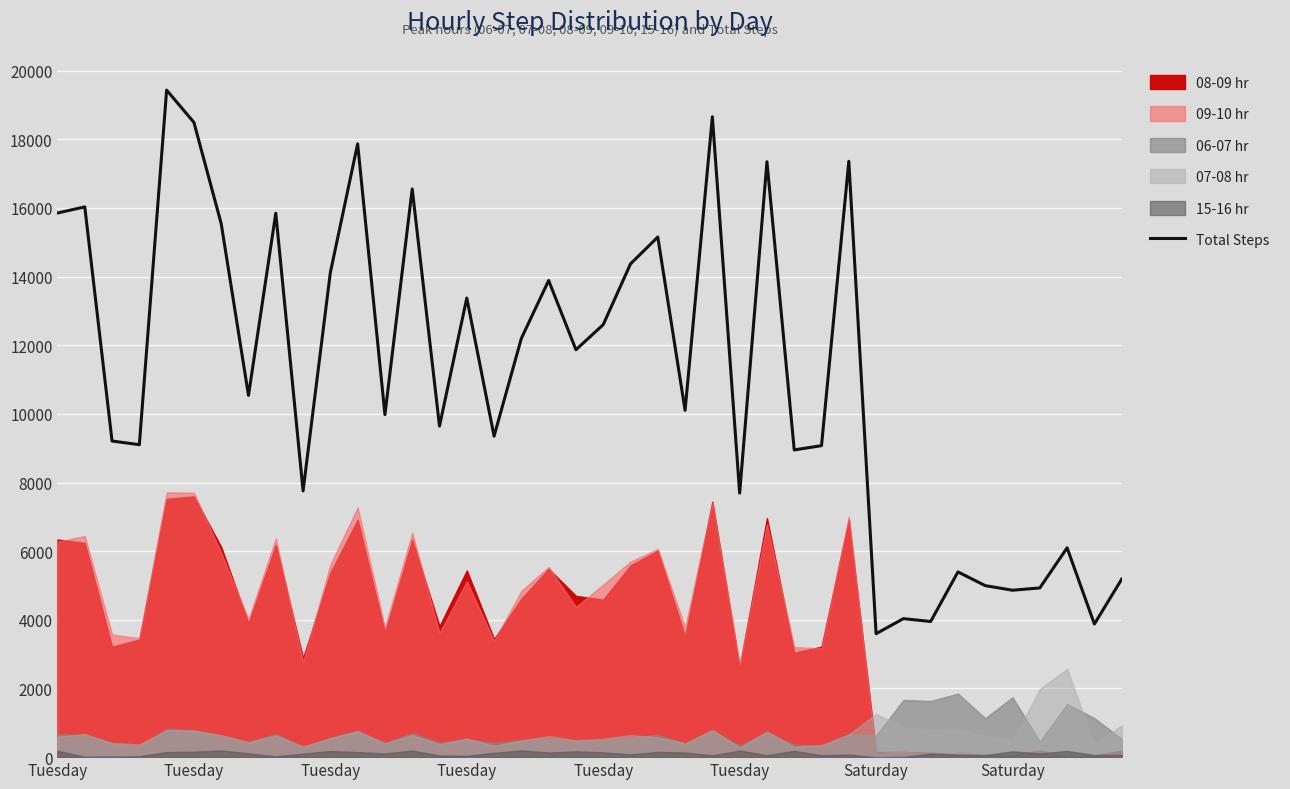

Reading left to right, extract all data points from this chart.

15854	16032	9210	9104	19434	18494	15543	10540	15848	7758	14121	17868	9980	16555	9646	13376	9352	12202	13888	11870	12601	14372	15154	10104	18659	7692	17348	8951	9076	17360	3596	4035	3952	5397	4997	4863	4930	6099	3878	5185